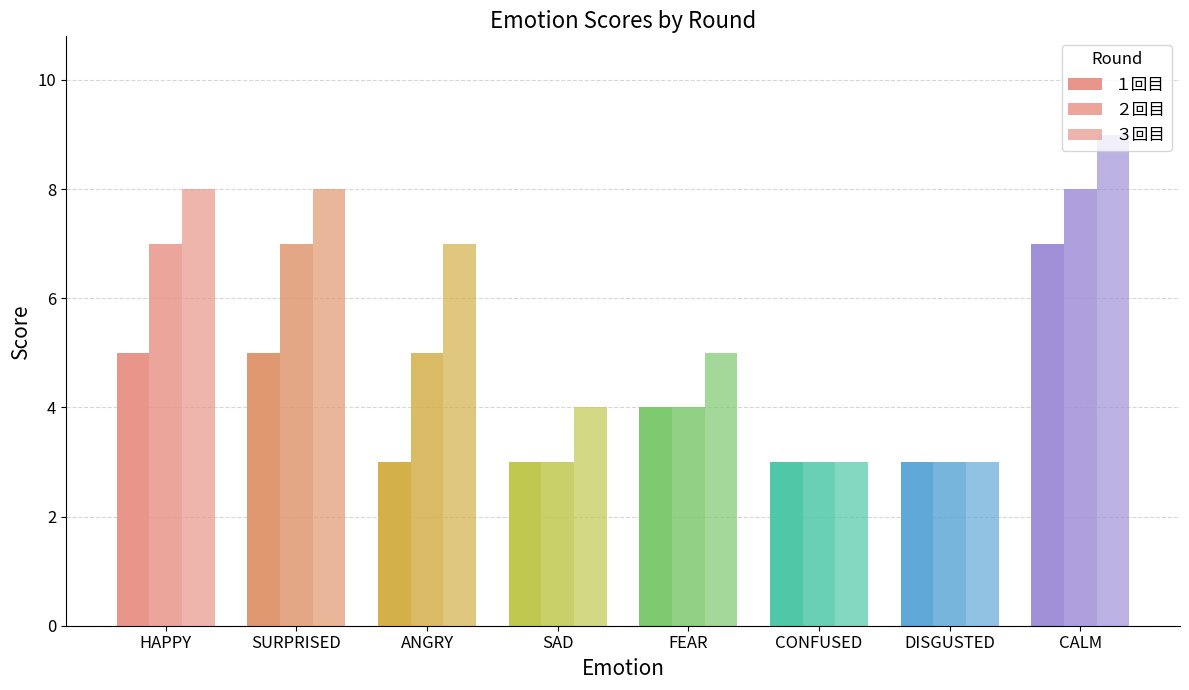

Is the value of ３回目 at CONFUSED greater than the value of ２回目 at FEAR?

No